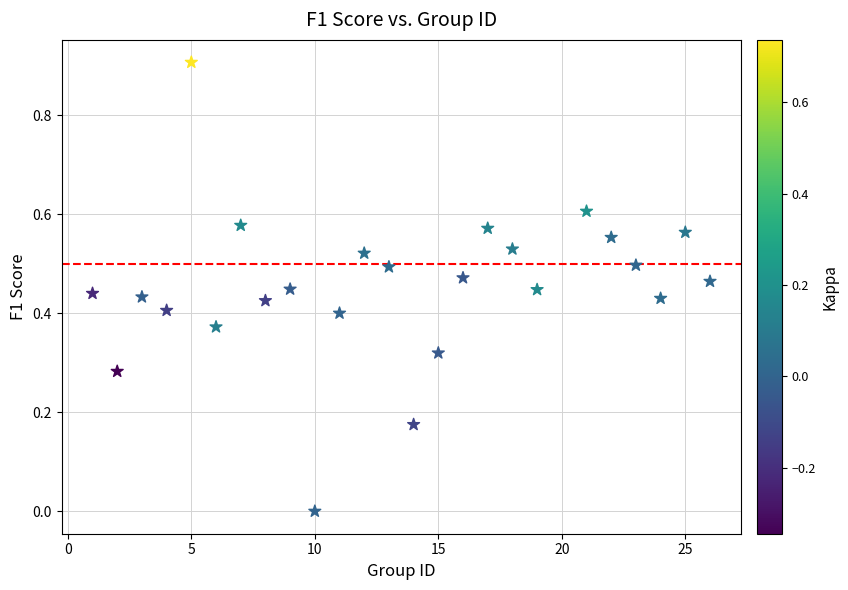

What is the range of X values (max minus min)?

25.0